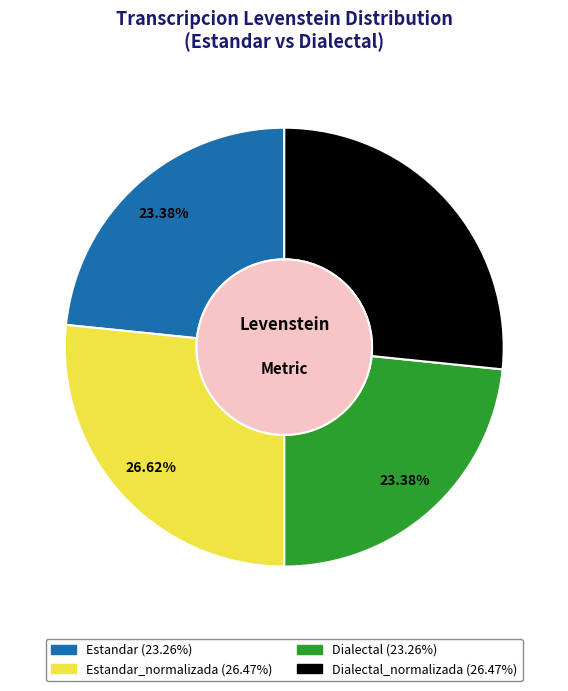

Is there a majority slice in this chart?

No